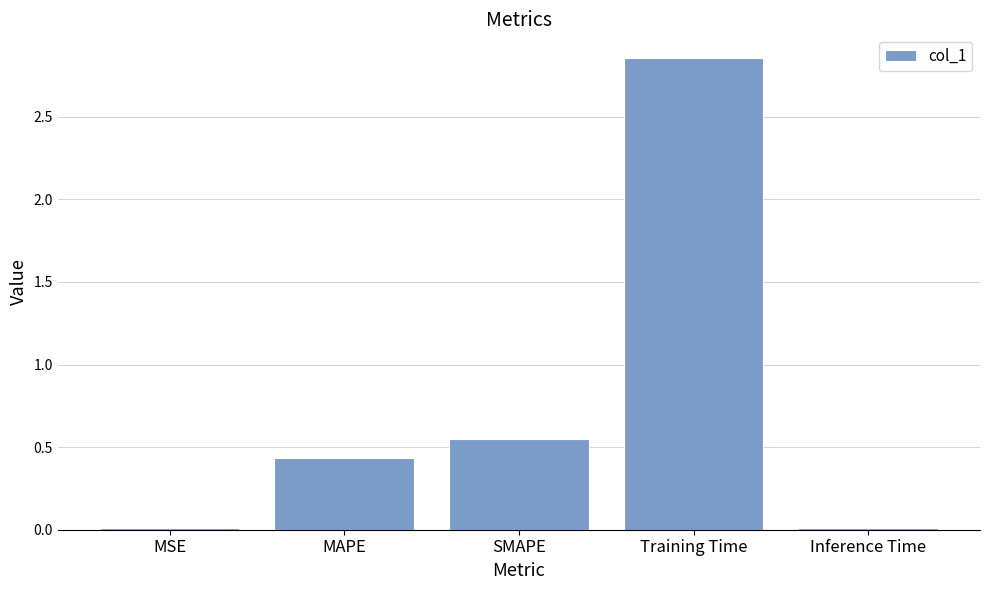

The chart shows a value of 5.0 at Training Time. True or false?

False